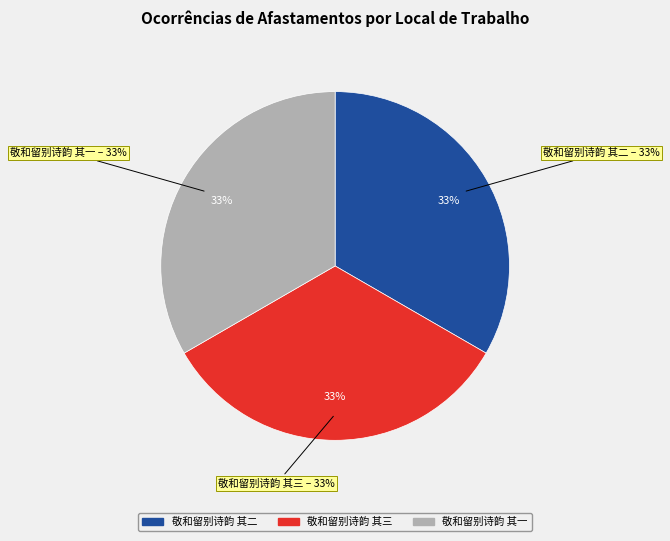

Count the number of slices in the pie.

3